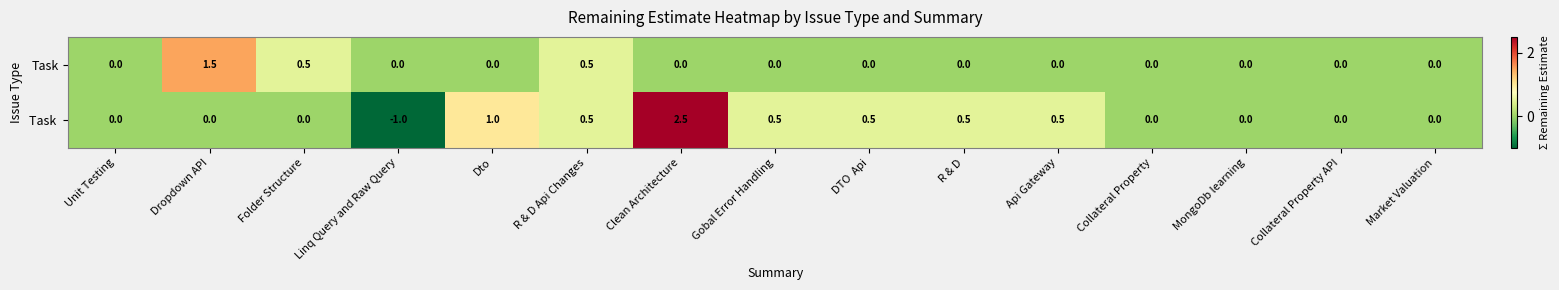

What is the difference between the highest and lowest values at Dto?

1.0